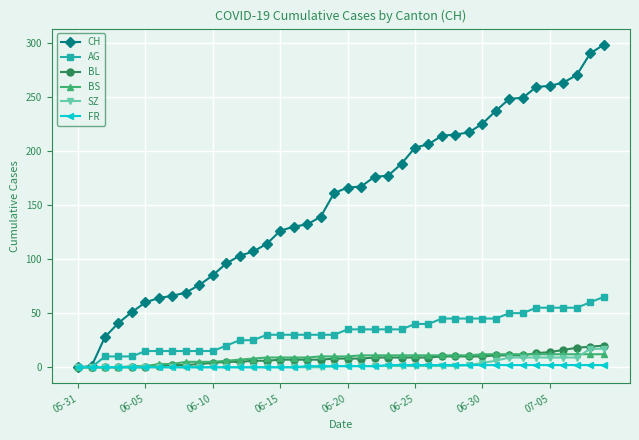

What is the highest value of the AG series?

65